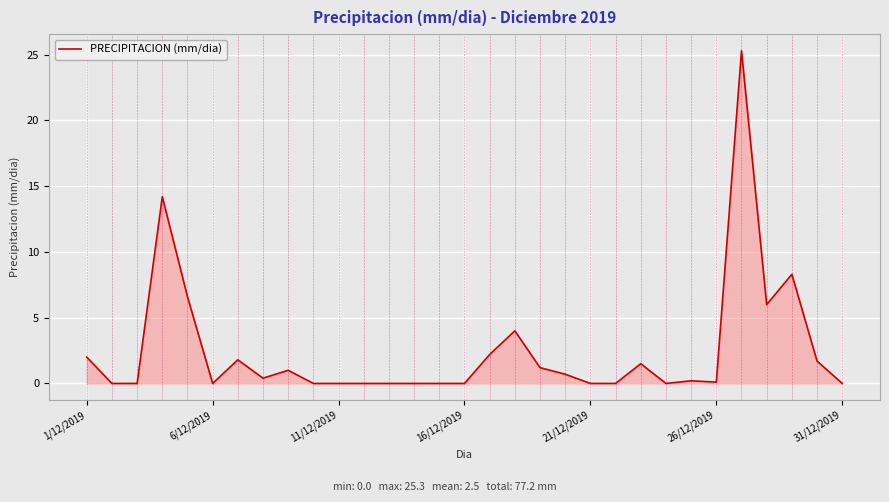

What is the maximum value shown in the chart?

25.3